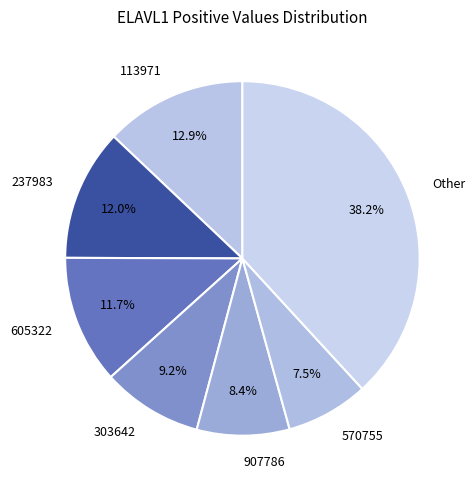

Combined, what portion of the pie is 907786 and Other?

46.6%